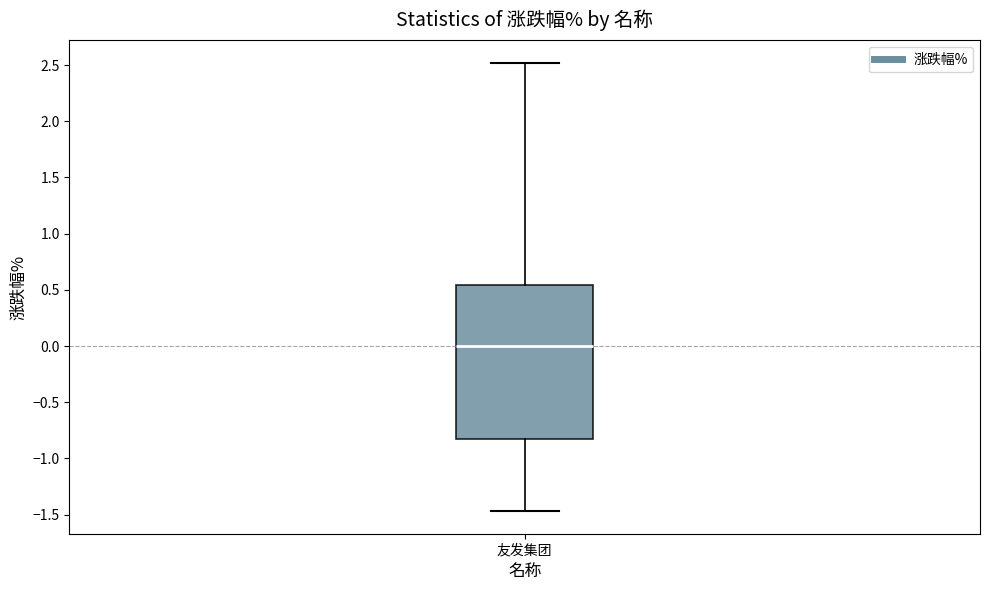

Transcribe this box plot: give where the median line is, the range the box spans, and where the two whiskers end, as read against the y-axis. The values are not printed on the chart, so give them approximately, as read against the axis.

median 0.00, box -0.80 to 0.55, whiskers -1.45 to 2.50